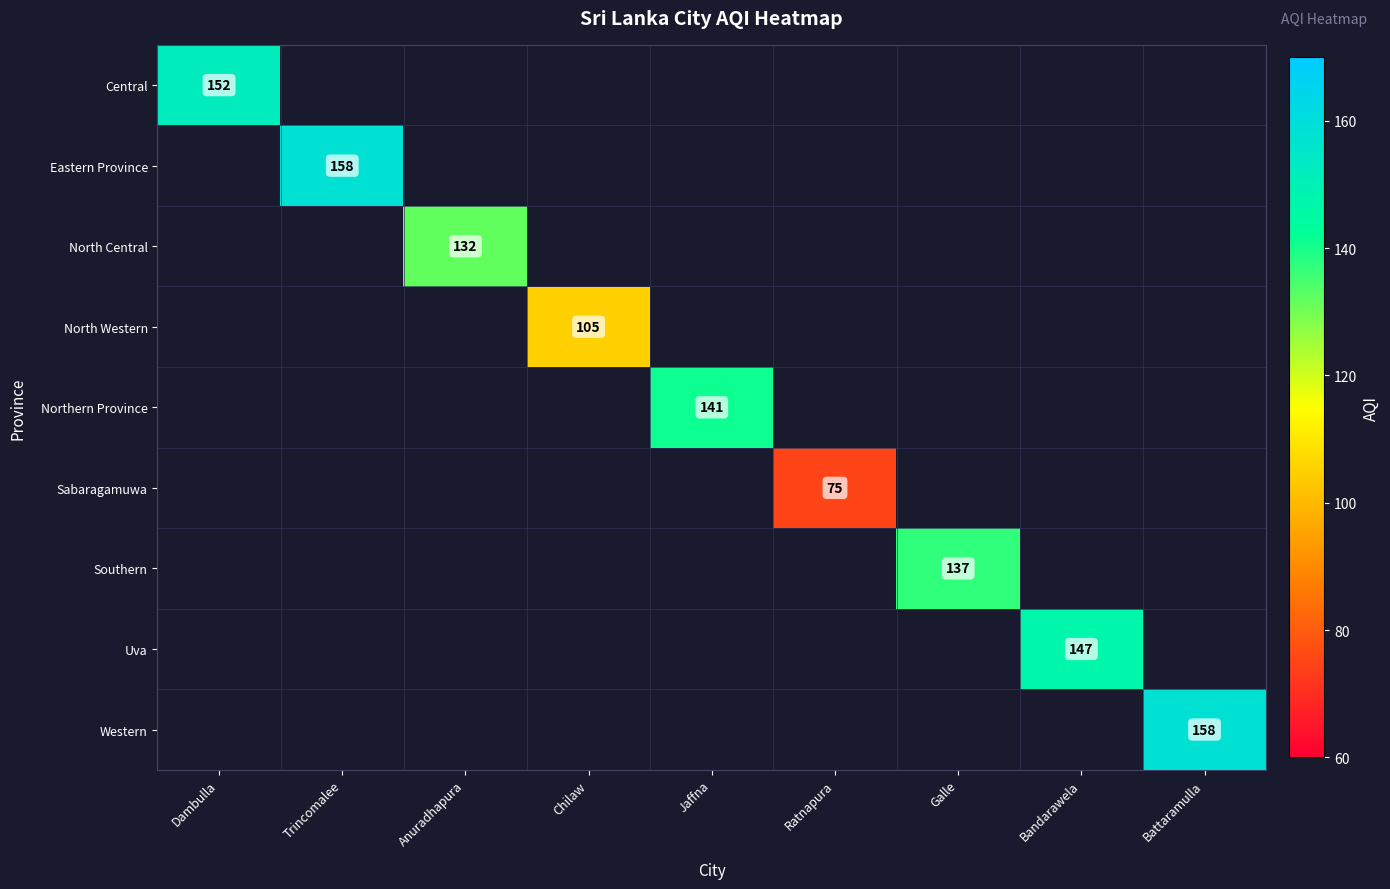

True or false: Sabaragamuwa has a value of 75 at Ratnapura.

True